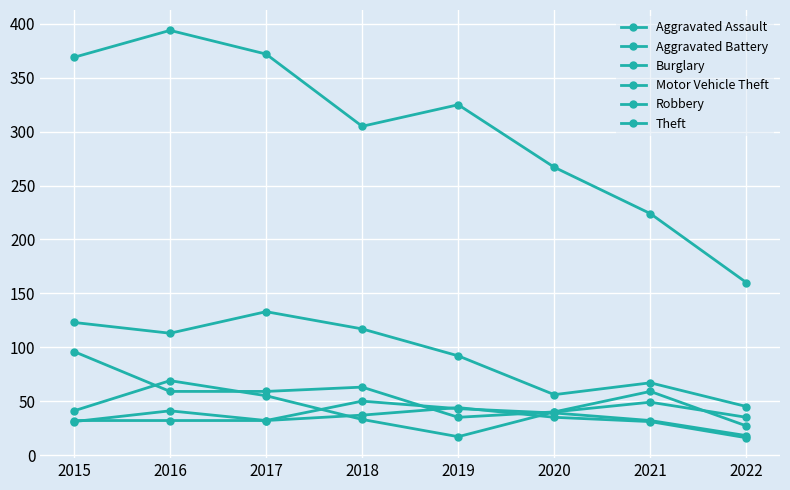

True or false: Theft has a value of 369 at 2015.

True